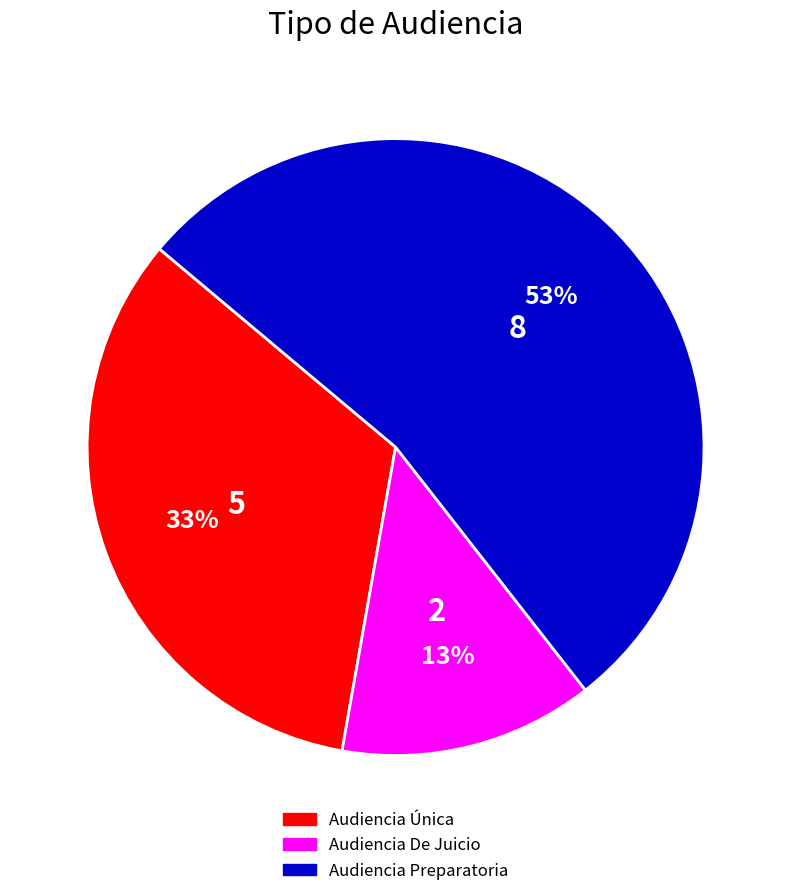

Which category has the smallest portion of the pie?

Audiencia De Juicio